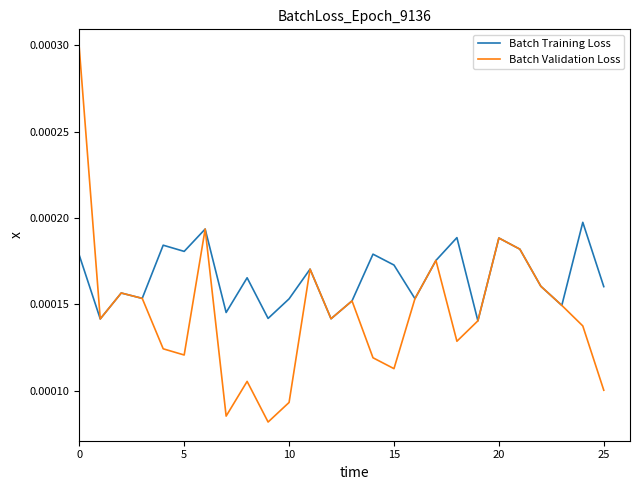

Which series has the largest total across all categories?

Batch Training Loss